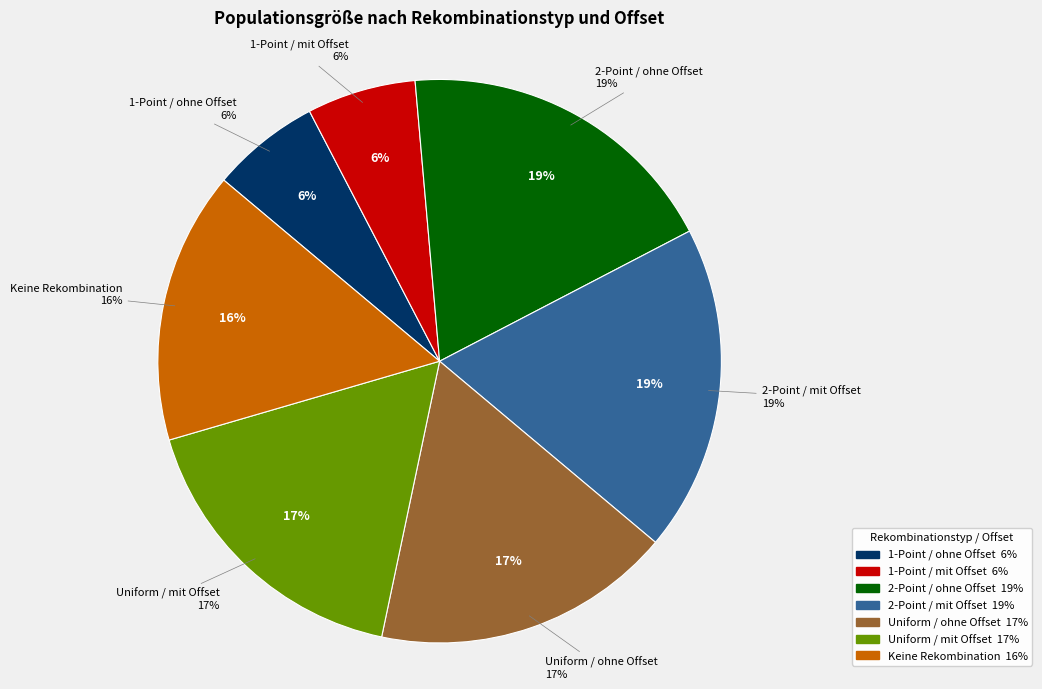

Approximately how many times larger is the value at Uniform / ohne Offset compared to Uniform / mit Offset?

1.0